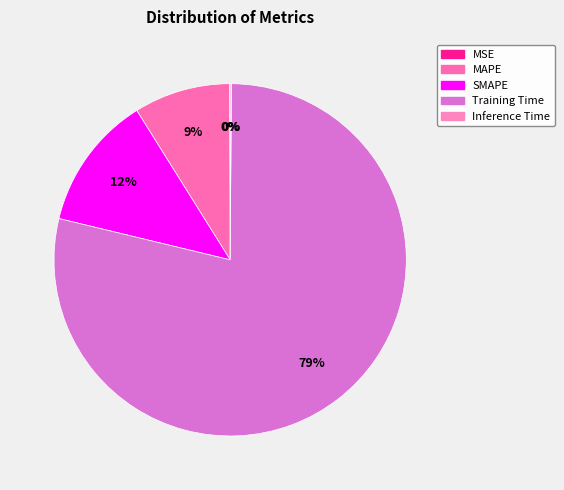

To the nearest percent, what is the difference between the Training Time and MAPE slice percentages?

70%